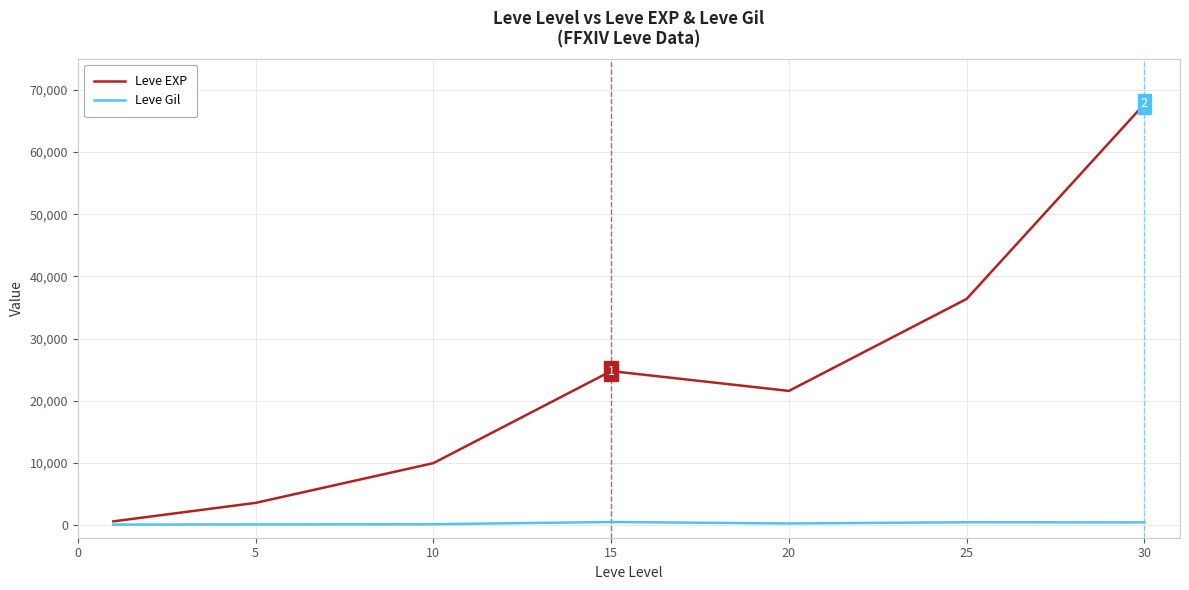

What is the highest value of the Leve EXP series?

67730